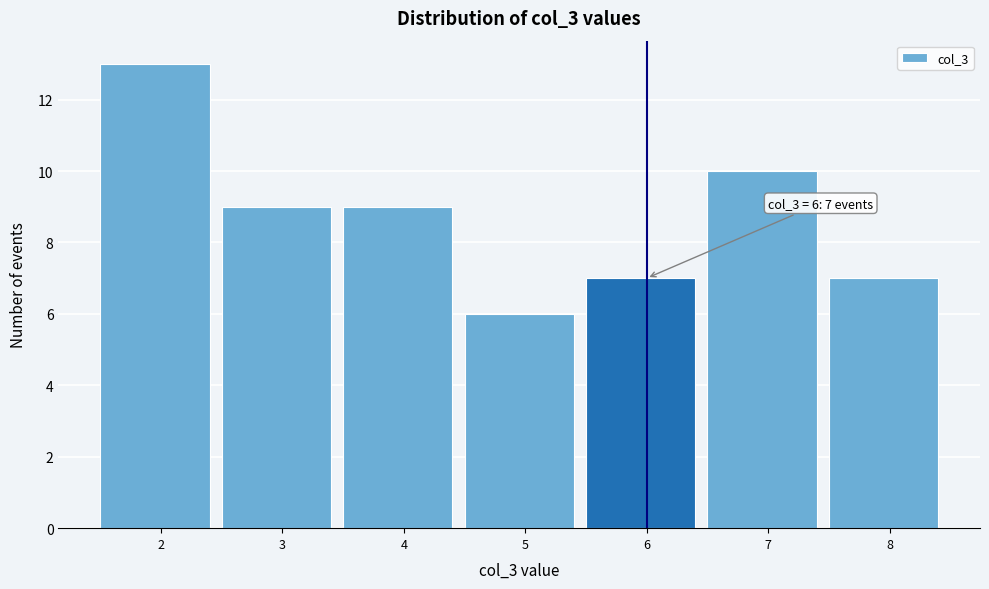

Reading left to right, what are all the values shown in this chart?

13	9	9	6	7	10	7